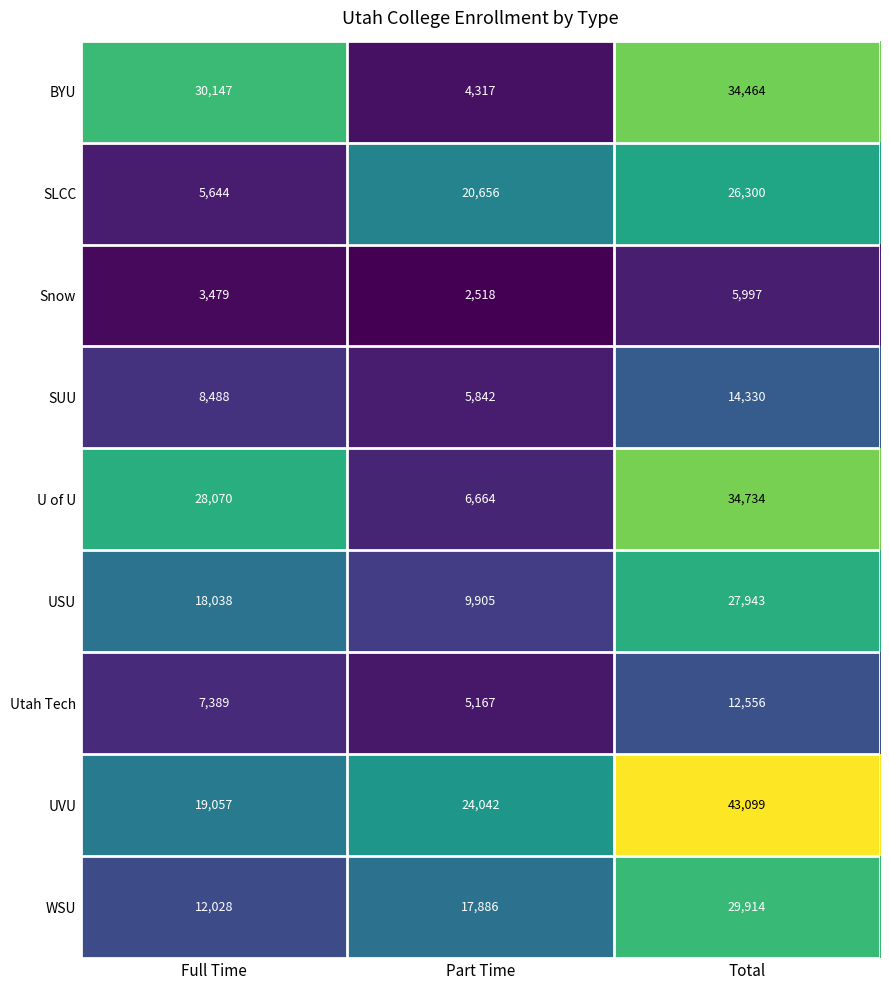

What is the sum of the U of U values at Total and Full Time?

62804